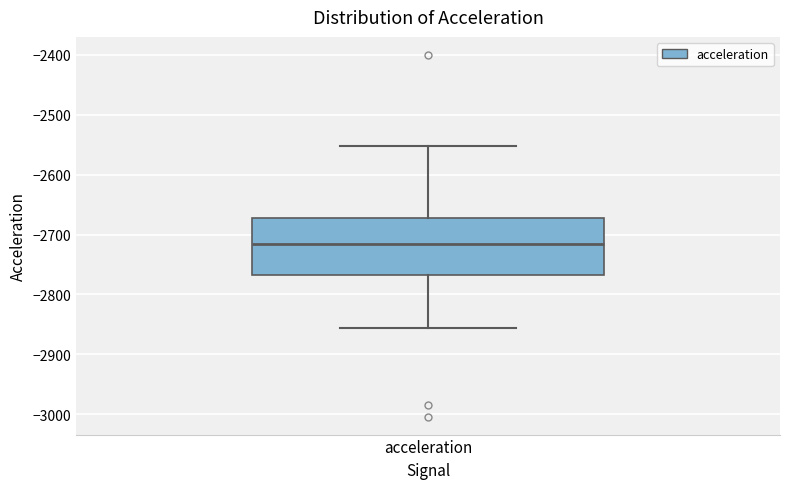

Read this box plot against the y-axis: the position of the median line, the range covered by the box, and the ends of both whiskers. The values are not printed on the chart, so give them approximately, as read against the axis.

median -2720, box -2770 to -2670, whiskers -2860 to -2550